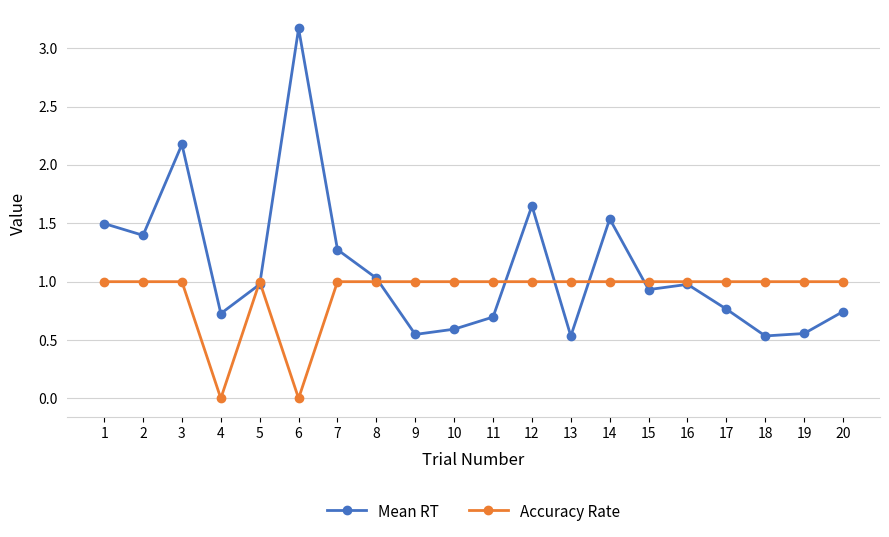

What are all the series names shown in the legend?

Mean RT, Accuracy Rate